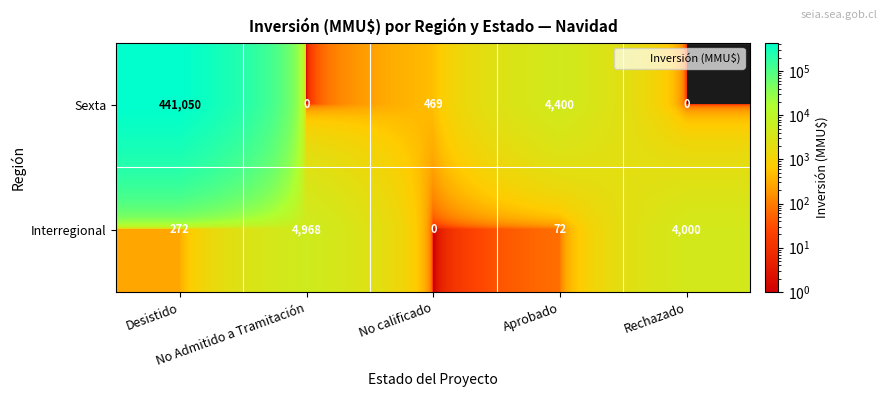

What is the sum of all Sexta values?

445919